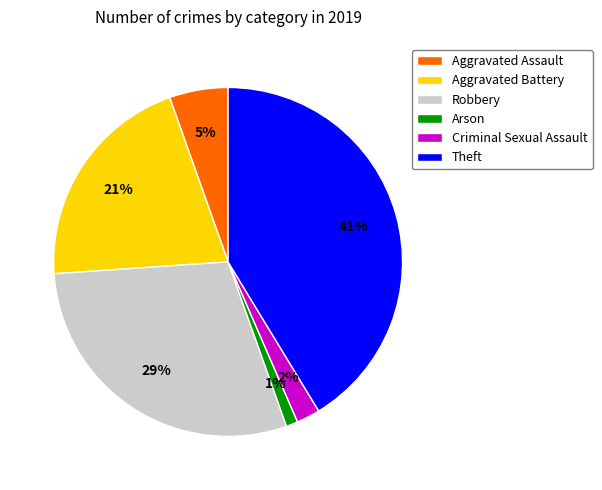

To the nearest percent, what is the average slice percentage?

17%